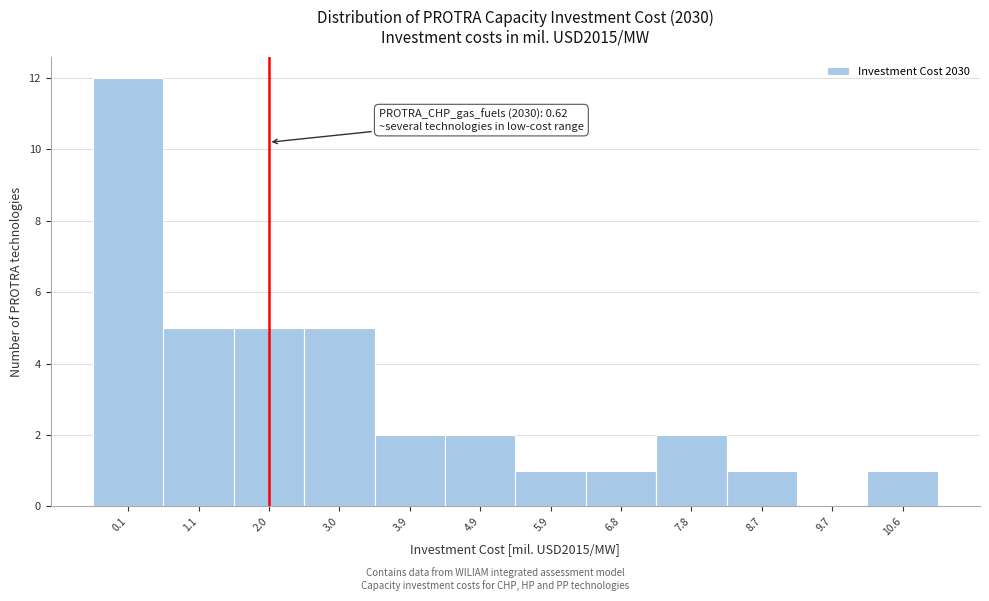

Reading left to right, what are all the values shown in this chart?

0.1=12	1.1=5	2.0=5	3.0=5	3.9=2	4.9=2	5.9=1	6.8=1	7.8=2	8.7=1	9.7=0	10.6=1